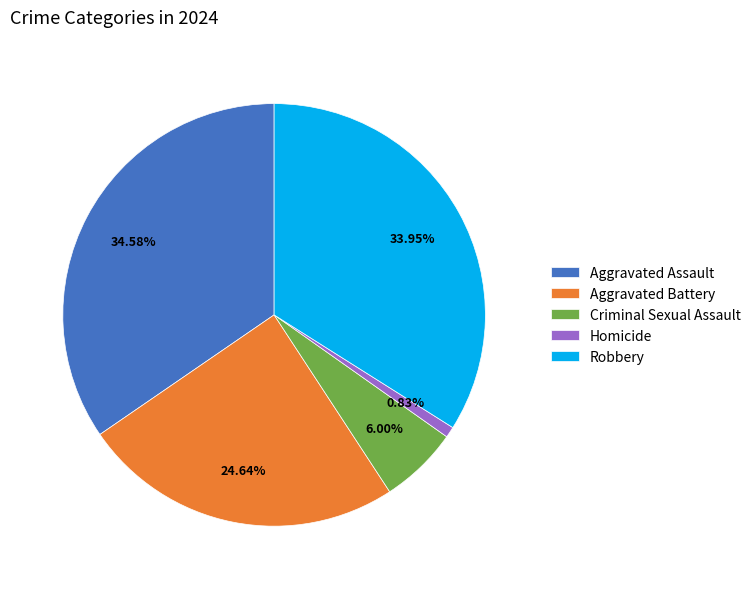

Between Criminal Sexual Assault and Homicide, which is larger?

Criminal Sexual Assault